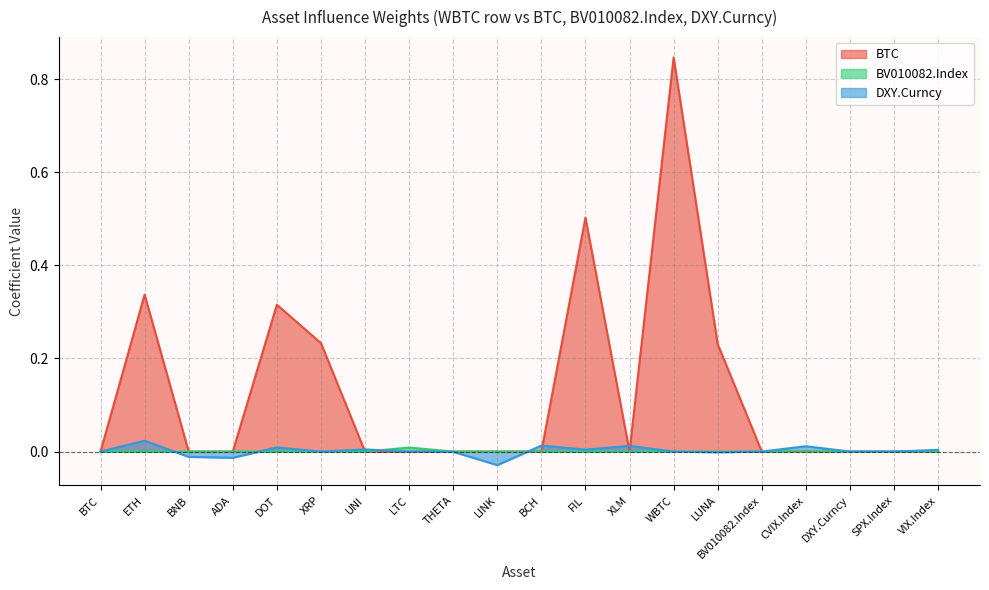

How many lines are shown in the chart?

3